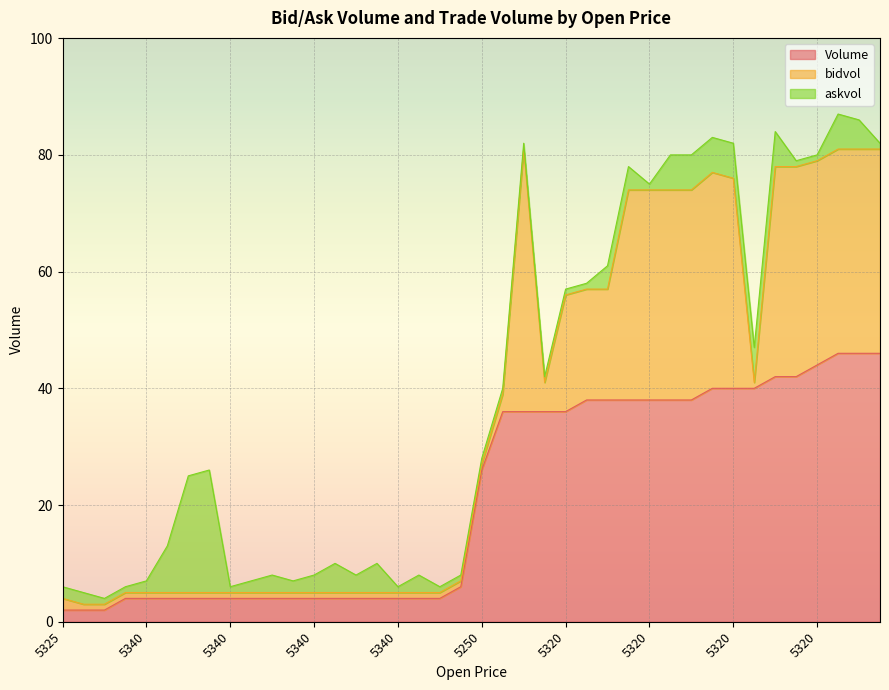

Which category has the lowest value in the askvol series?

5340